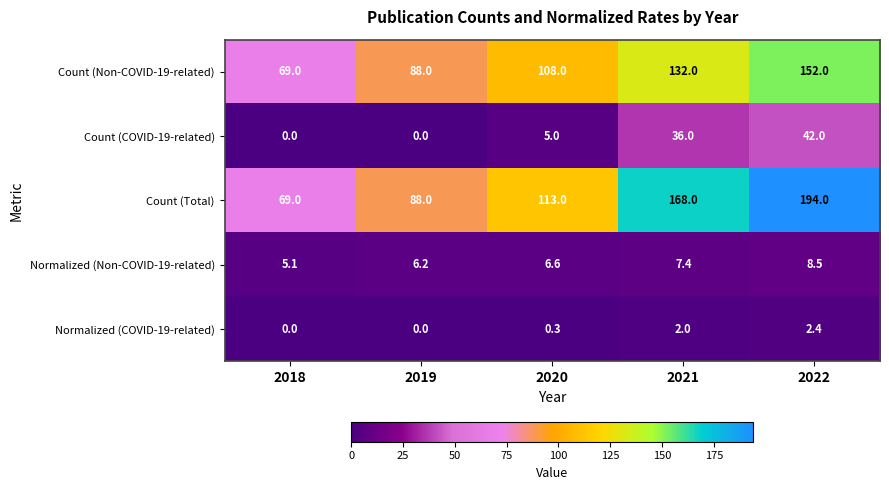

What is the highest value of the Normalized (Non-COVID-19-related) series?

8.5